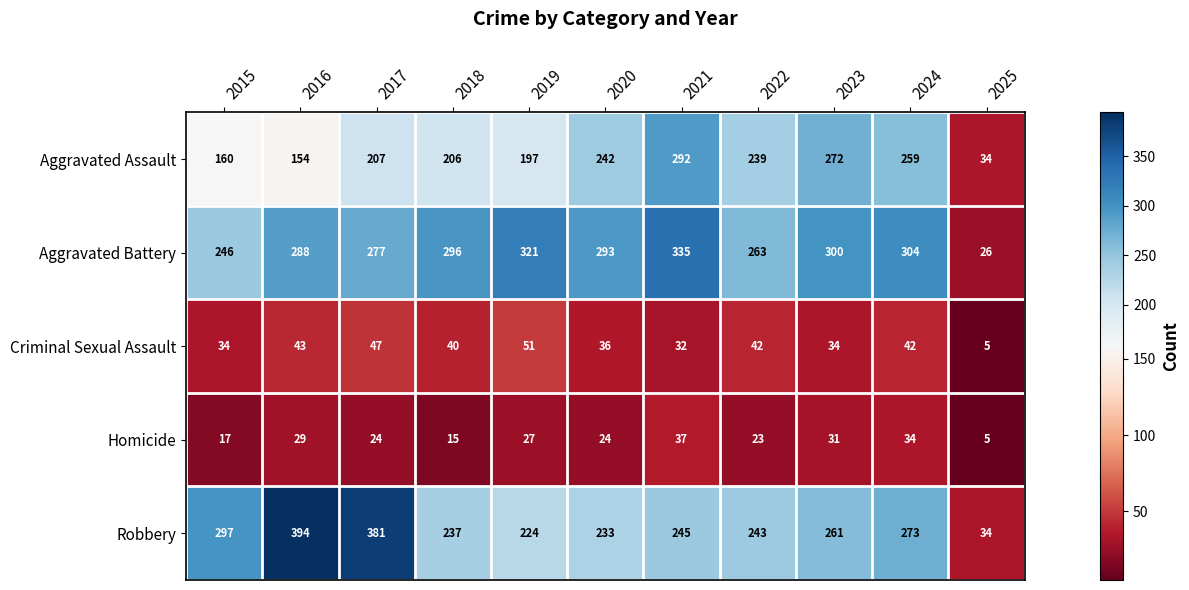

Where is Aggravated Assault nearest to the value 163?

2015